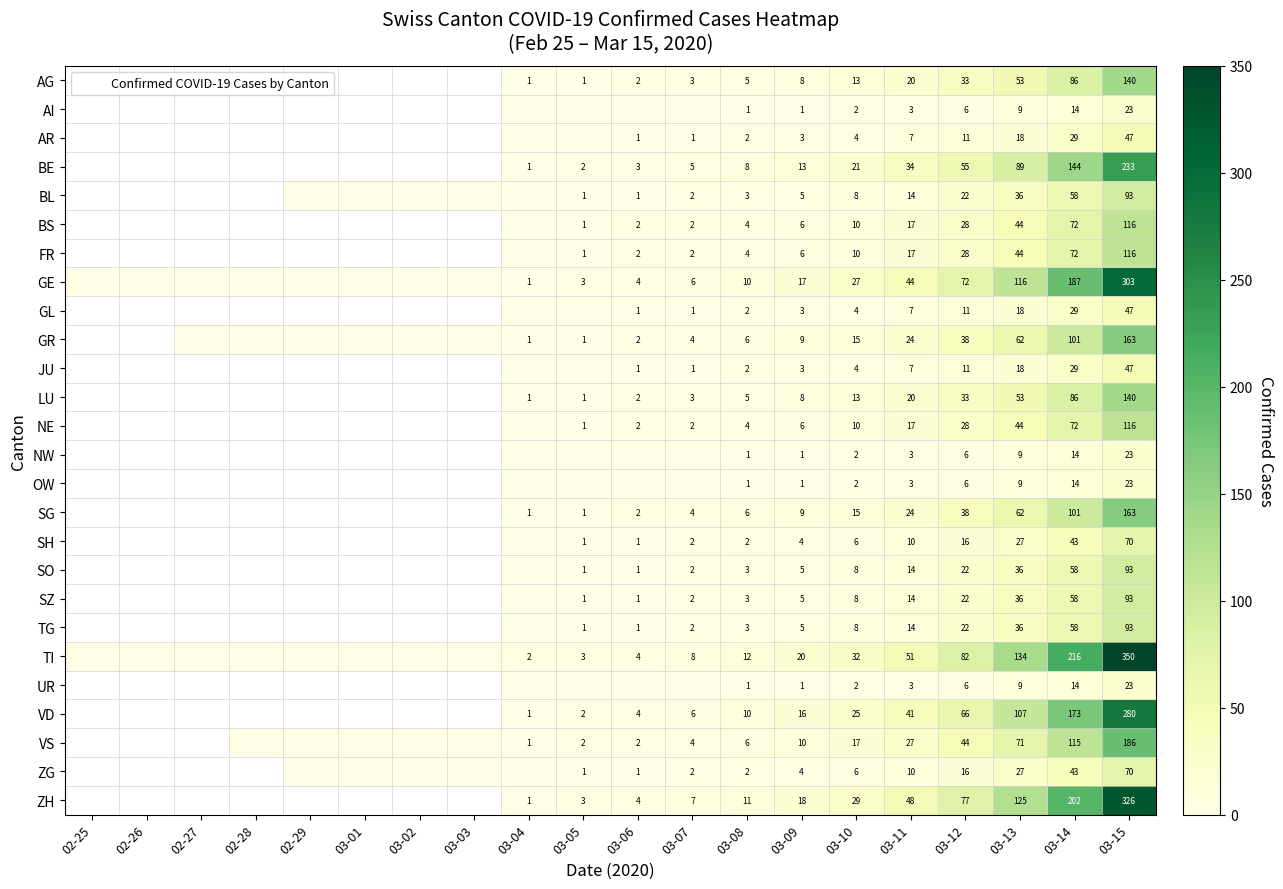

List the series in order of their peak value, lowest first.

AG, AI, AR, BE, BL, BS, FR, GE, GL, GR, JU, LU, NE, NW, OW, SG, SH, SO, SZ, TG, TI, UR, VD, VS, ZG, ZH